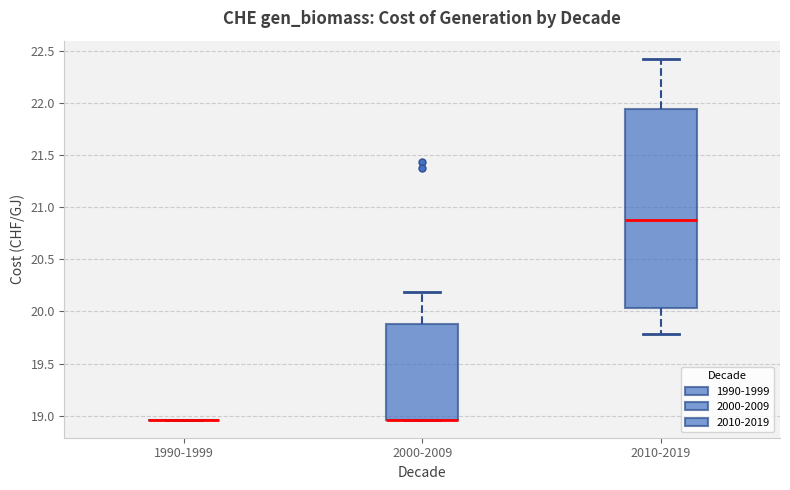

Reading left to right, read every box against the y-axis: the position of its median line, the range the box covers, and the ends of its whiskers. The values are not printed on the chart, so give them approximately, as read against the axis.

1990-1999: box collapsed to a line at 18.95, whiskers 18.95 to 18.95
2000-2009: median 18.95 (drawn on the box's lower edge), box 18.95 to 19.90, whiskers 18.95 to 20.20
2010-2019: median 20.90, box 20.05 to 21.95, whiskers 19.80 to 22.45